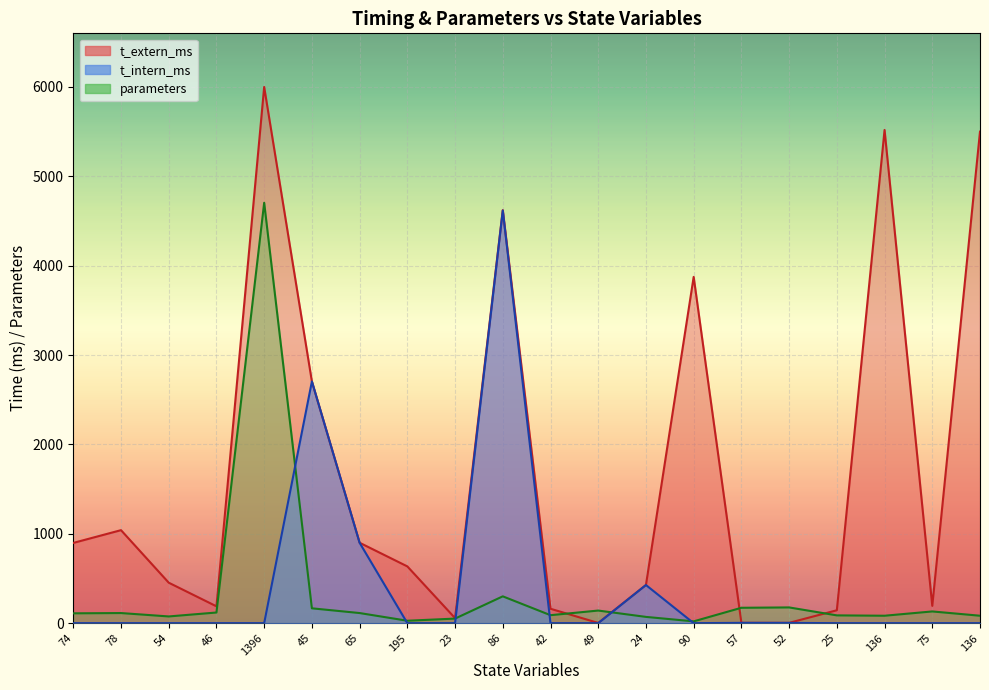

What is the total value across all series at 65?

1012.1